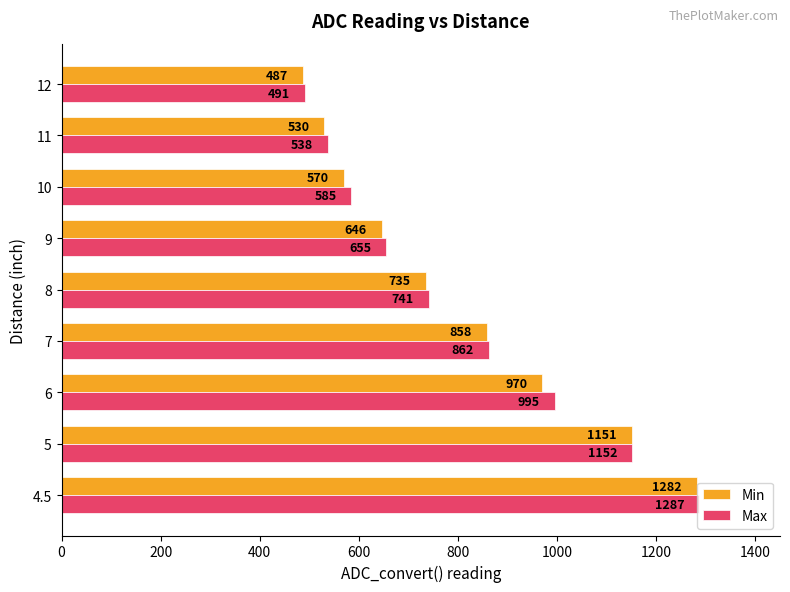

Is it true that Min equals 508 at 4.5?

False